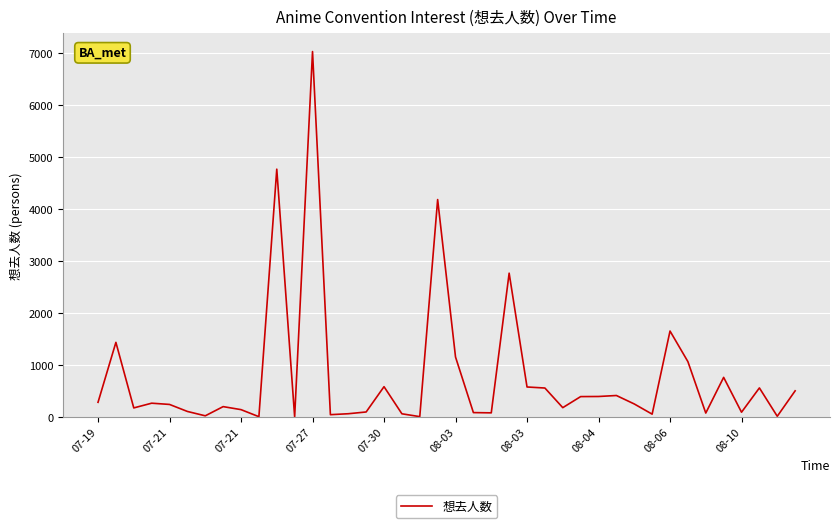

What is the maximum value shown in the chart?

7032